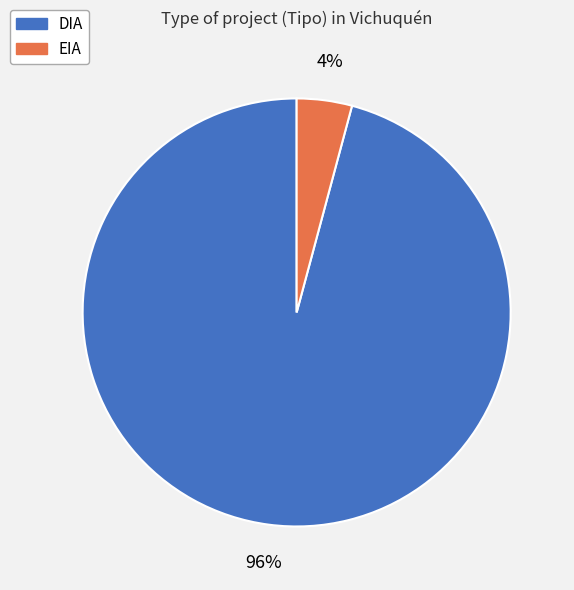

The DIA slice represents 96% of the pie. True or false?

True